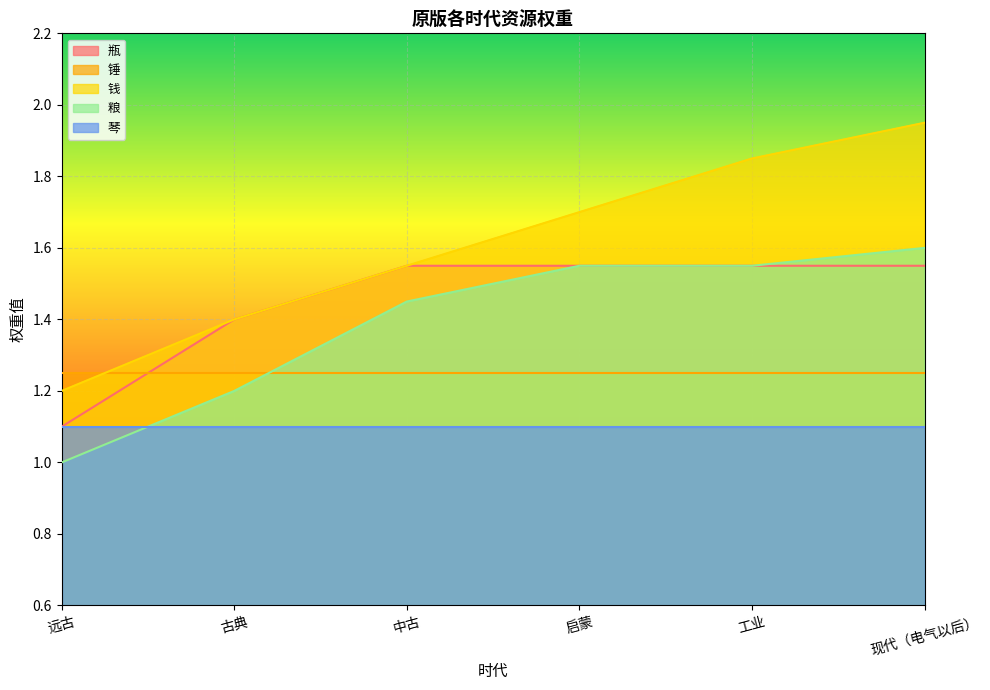

The value of 瓶 at 现代（电气以后） is 1.6. True or false?

True